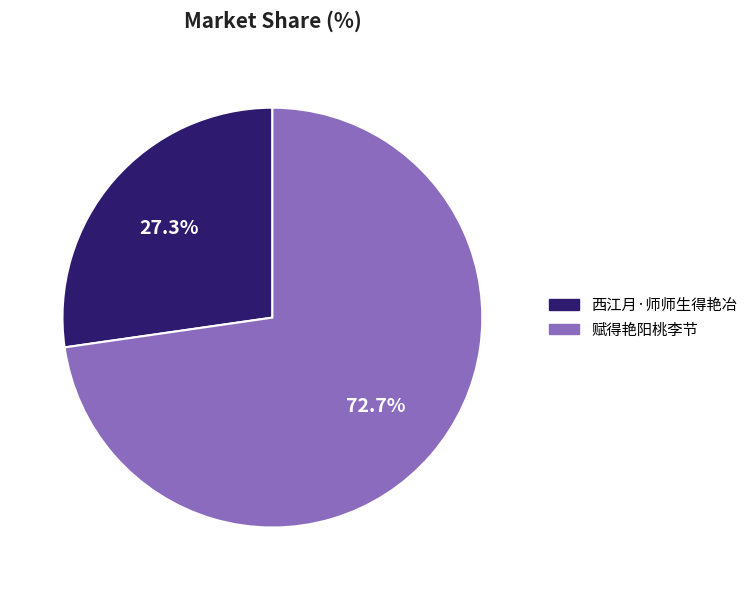

What percentage is the 西江月·师师生得艳冶 slice, to the nearest percent?

27%